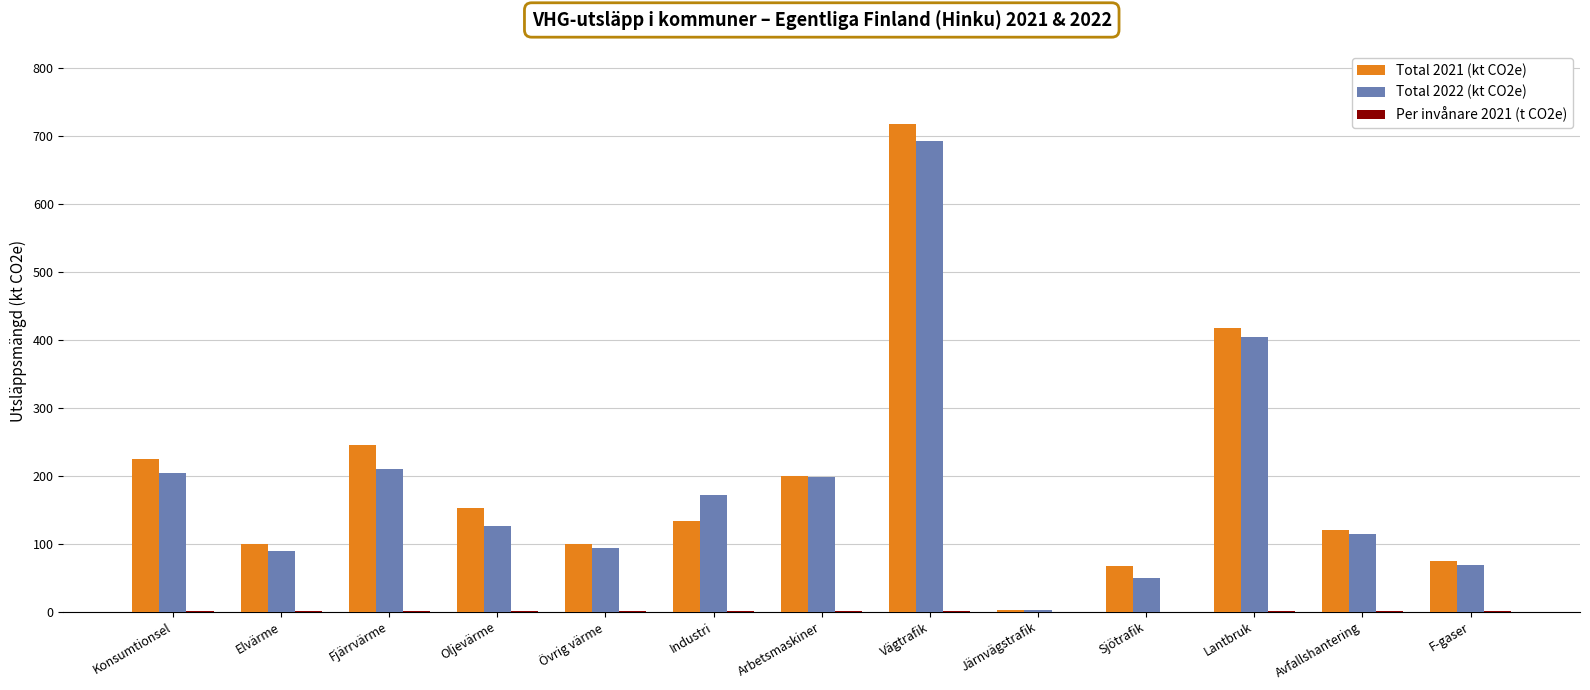

At which category does the chart reach its peak across all series?

Vägtrafik